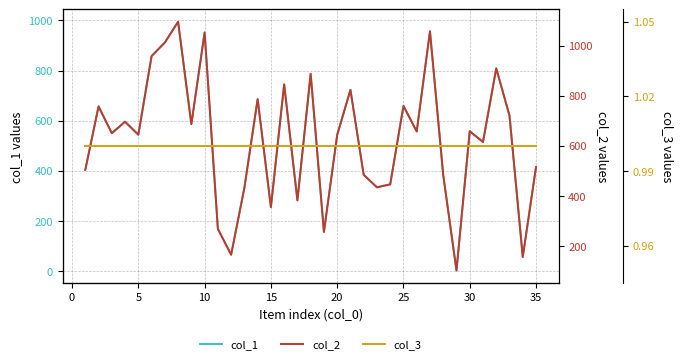

True or false: col_1 and col_3 intersect in this chart.

False